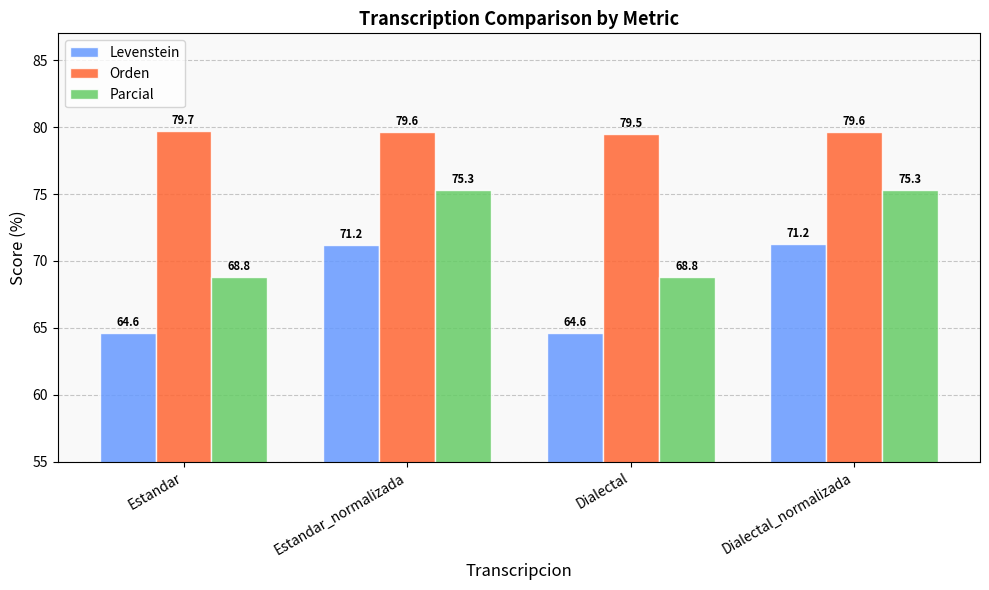

Rank the series by their maximum value, from highest to lowest.

Orden, Parcial, Levenstein